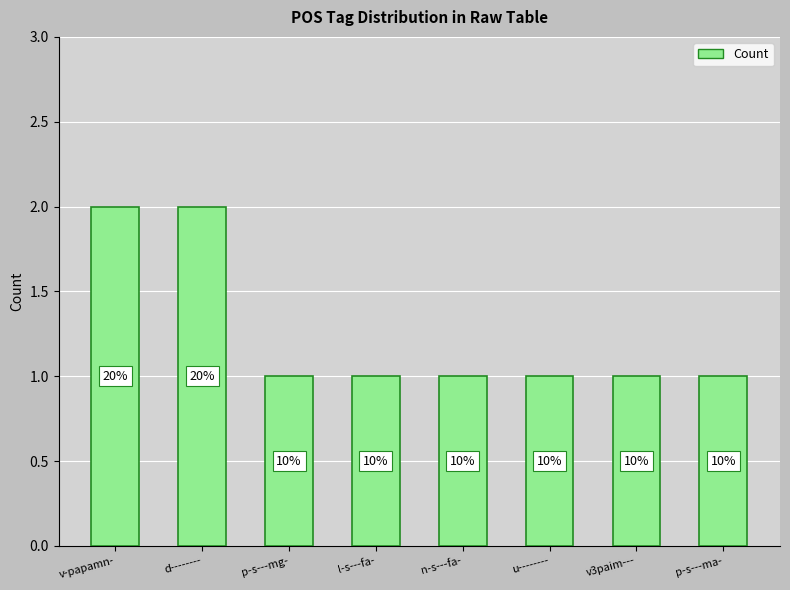

Does the chart contain any negative values?

No